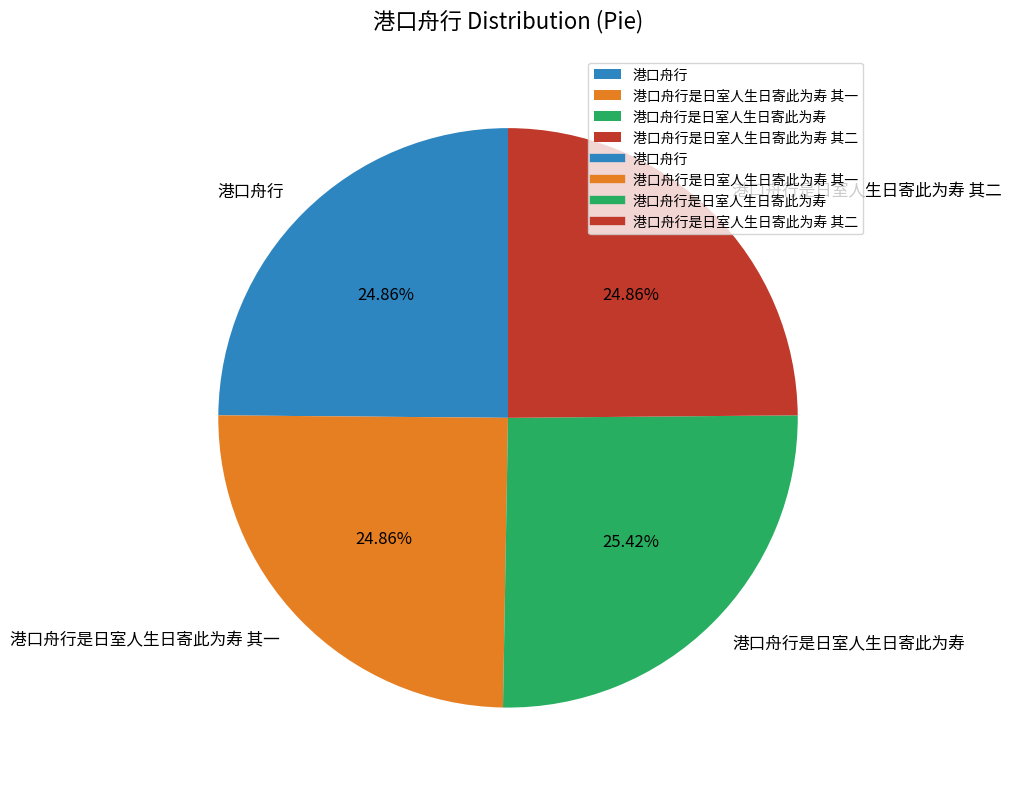

Is 港口舟行 the majority of the pie?

No